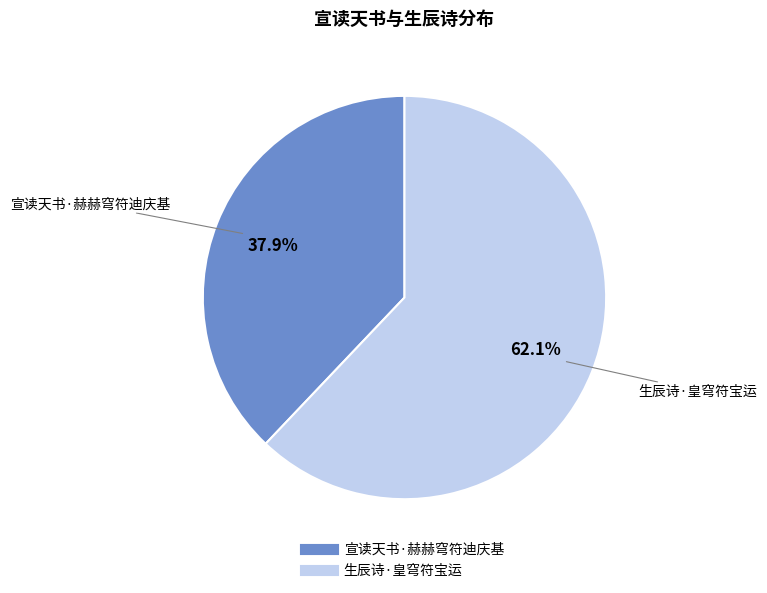

Combined, what portion of the pie is 宣读天书·赫赫穹符迪庆基 and 生辰诗·皇穹符宝运?

100.0%